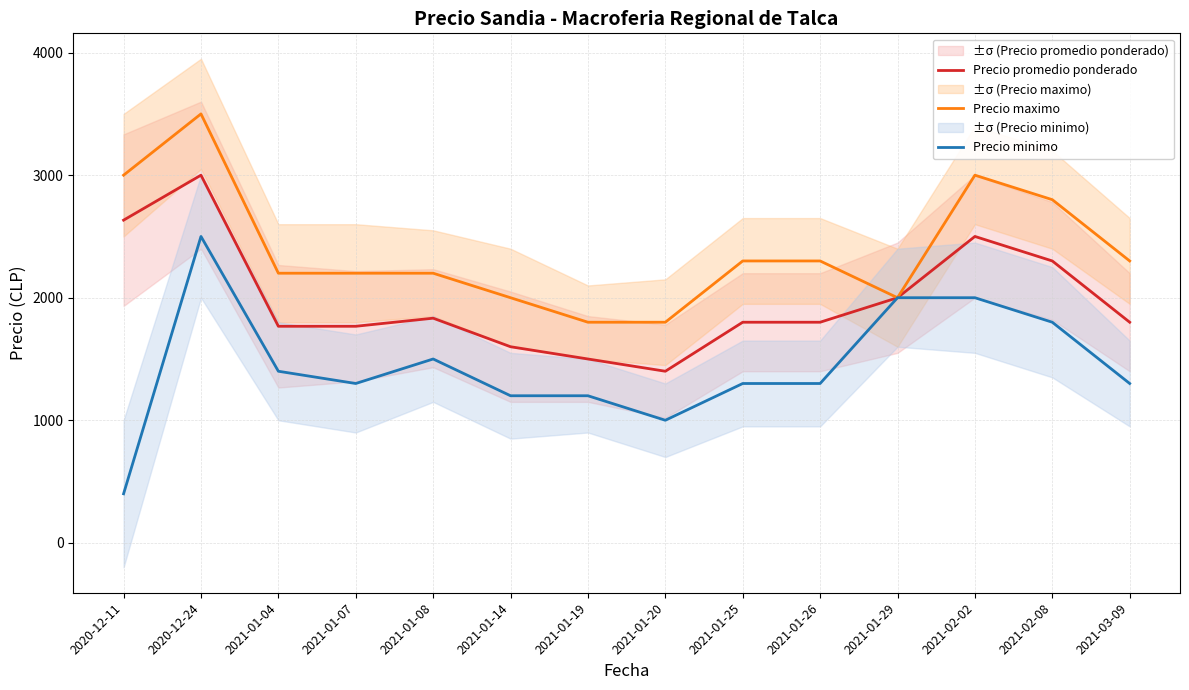

List the series in order of their overall mean, lowest first.

Precio minimo, Precio promedio ponderado, Precio maximo